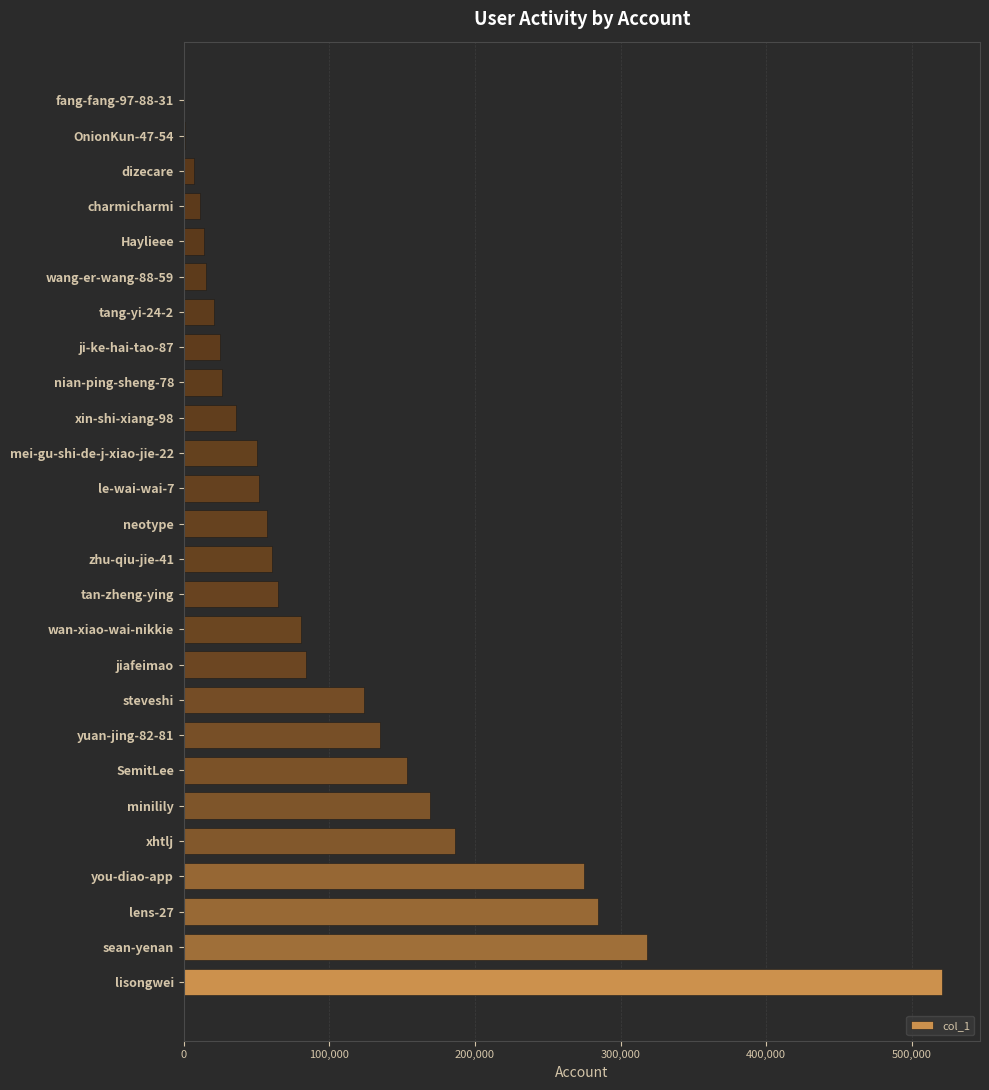

Does the chart contain stacked bars?

No